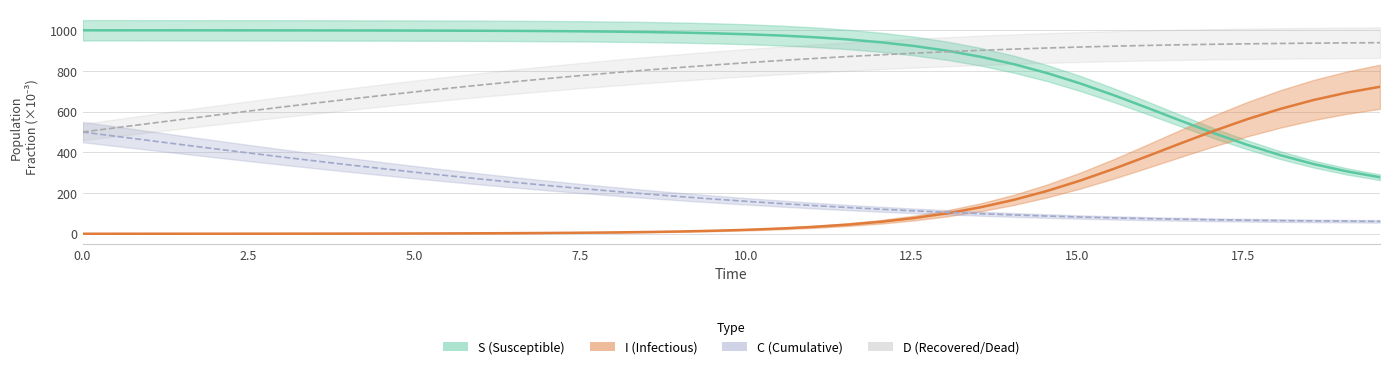

How many data points in S are less than 19?

20